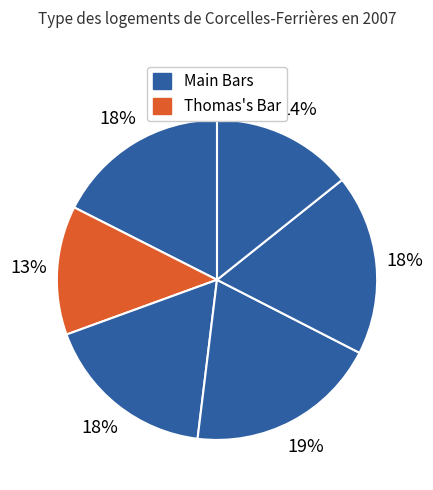

Count the number of slices in the pie.

6